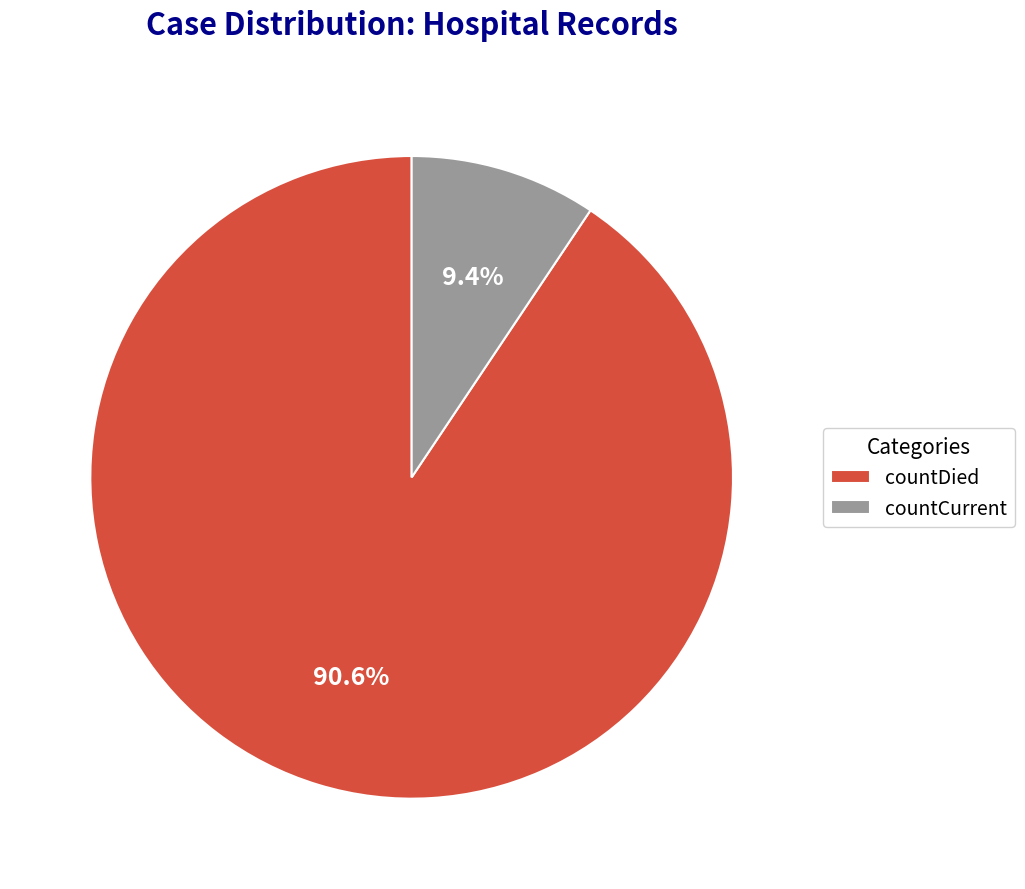

To the nearest percent, what percentage of the pie is countCurrent?

9%